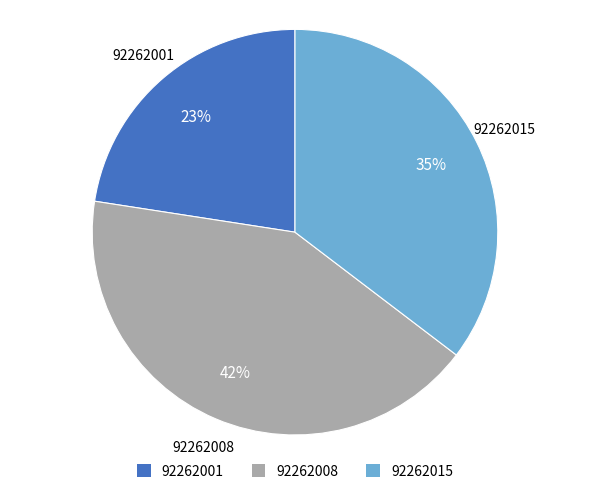

Does 92262008 account for over 50% of the chart?

No